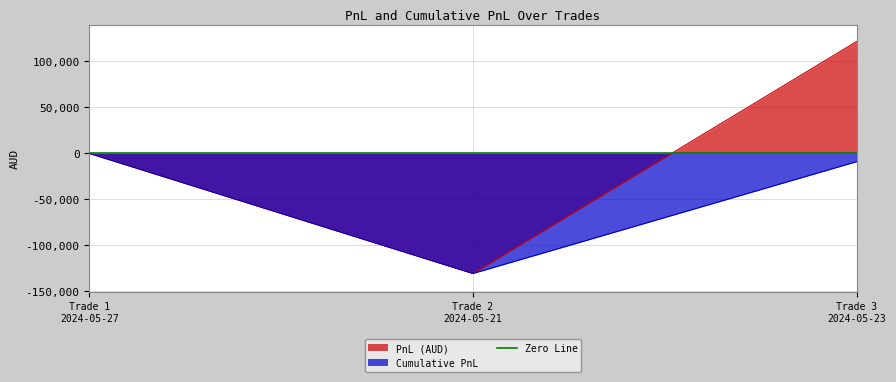

What is the minimum value for Cumulative PnL?

-130500